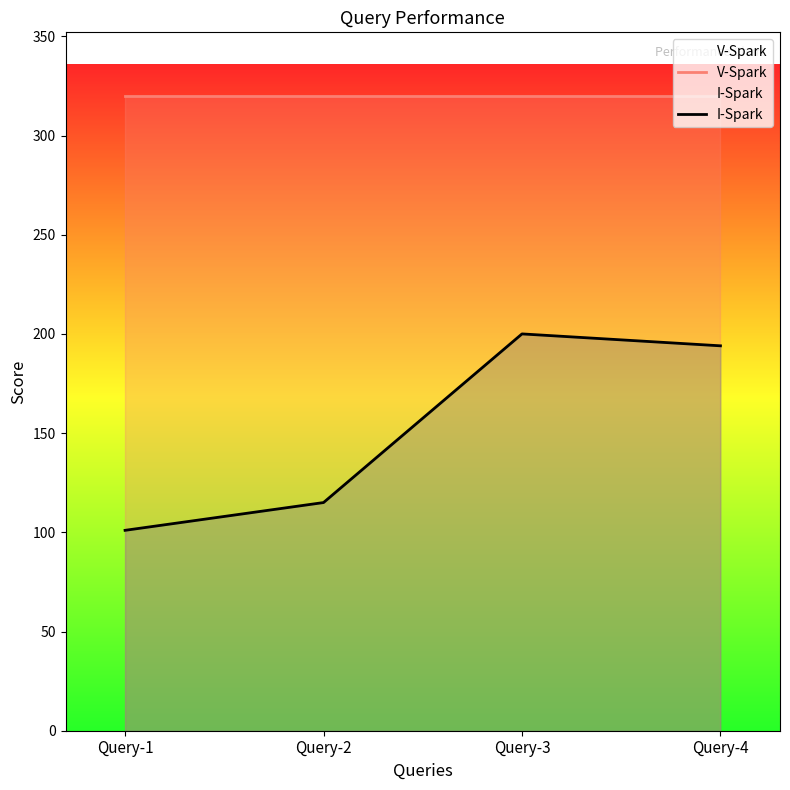

True or false: I-Spark and V-Spark intersect in this chart.

False